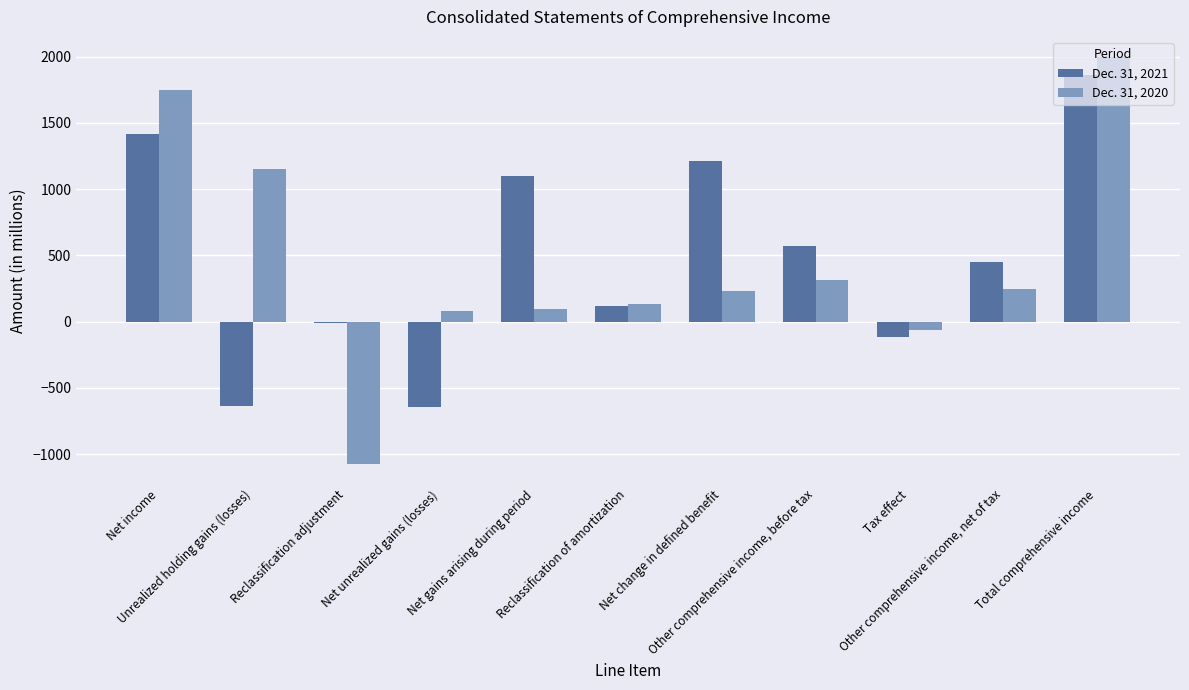

Where is Dec. 31, 2020 nearest to the value 462?

Other comprehensive income, before tax